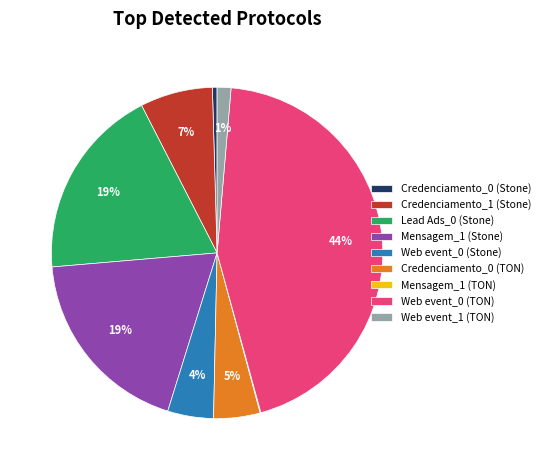

Is there any slice that represents more than half of the pie?

No